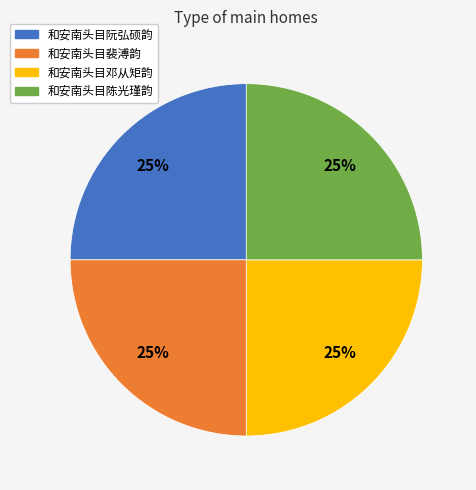

Does 和安南头目裴溥韵 account for over 50% of the chart?

No